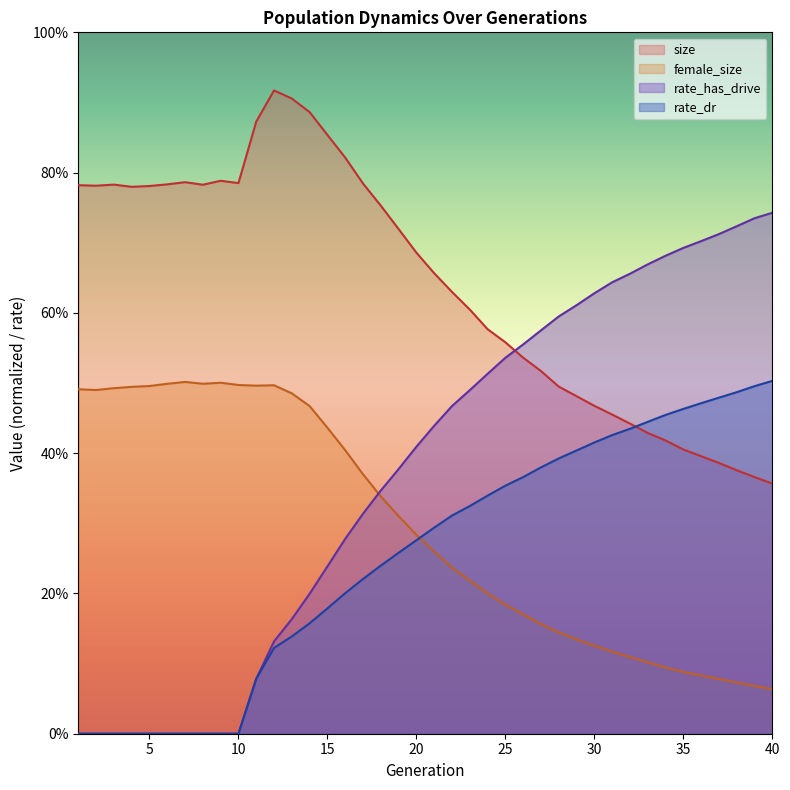

How many data points does each series have?

40